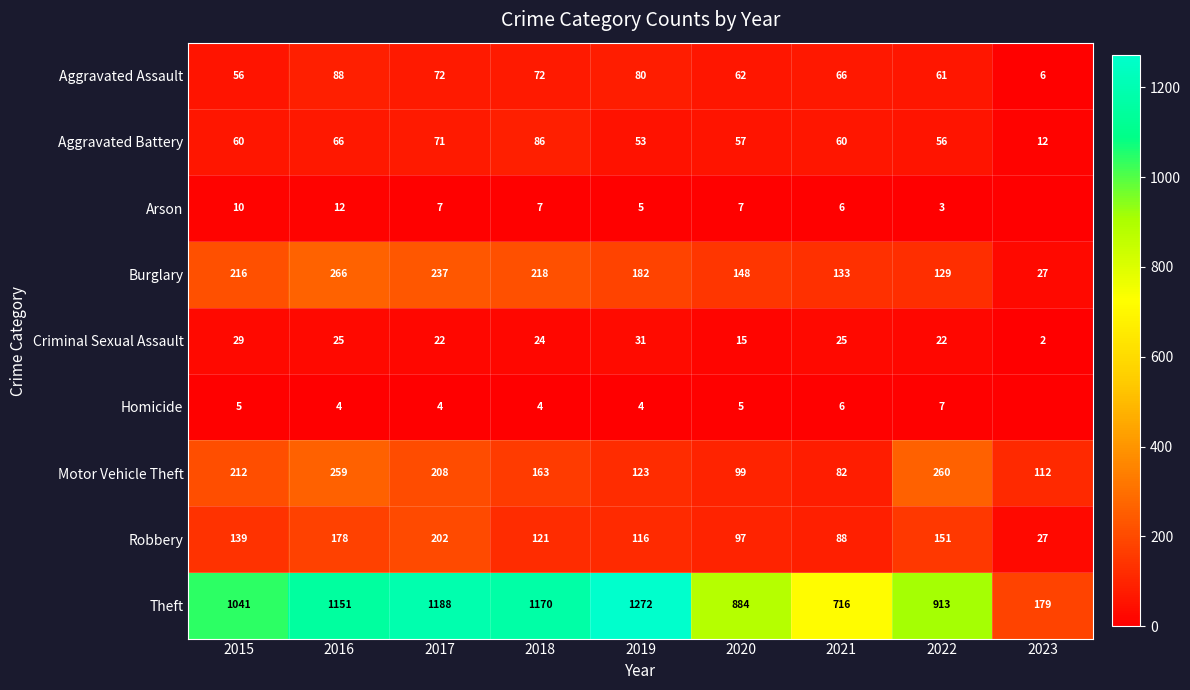

What is the difference between the Homicide values at 2016 and 2022?

3